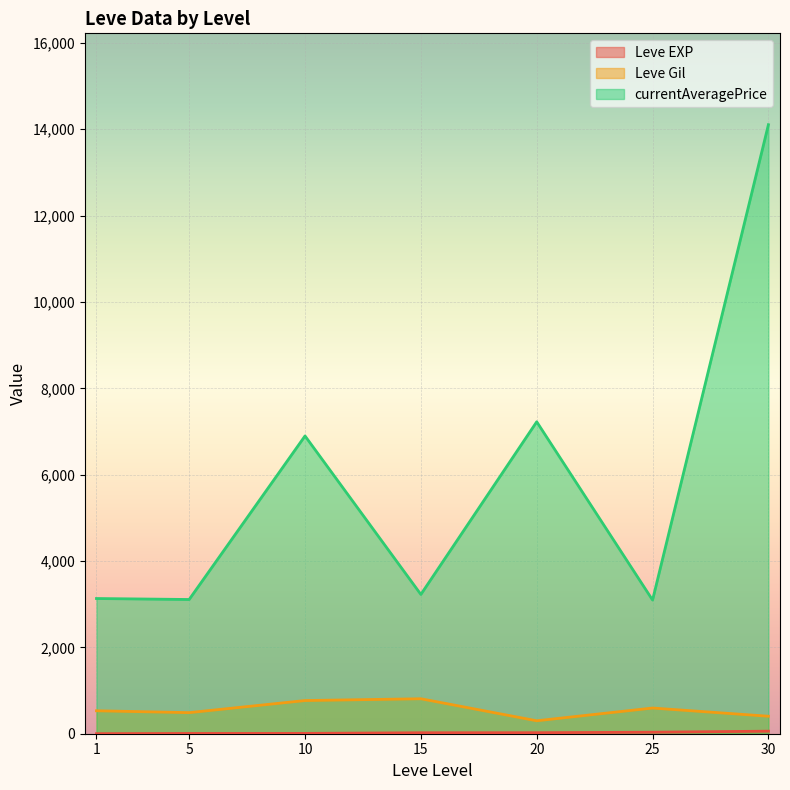

At which category is the sum across all series the highest?

30